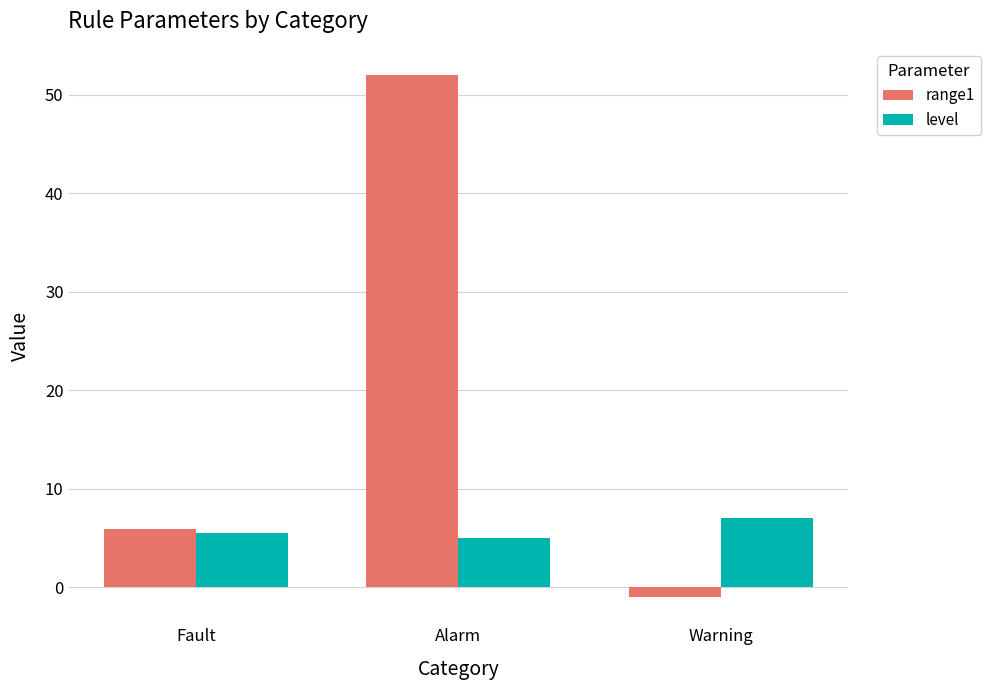

What is the smallest value displayed?

-1.0